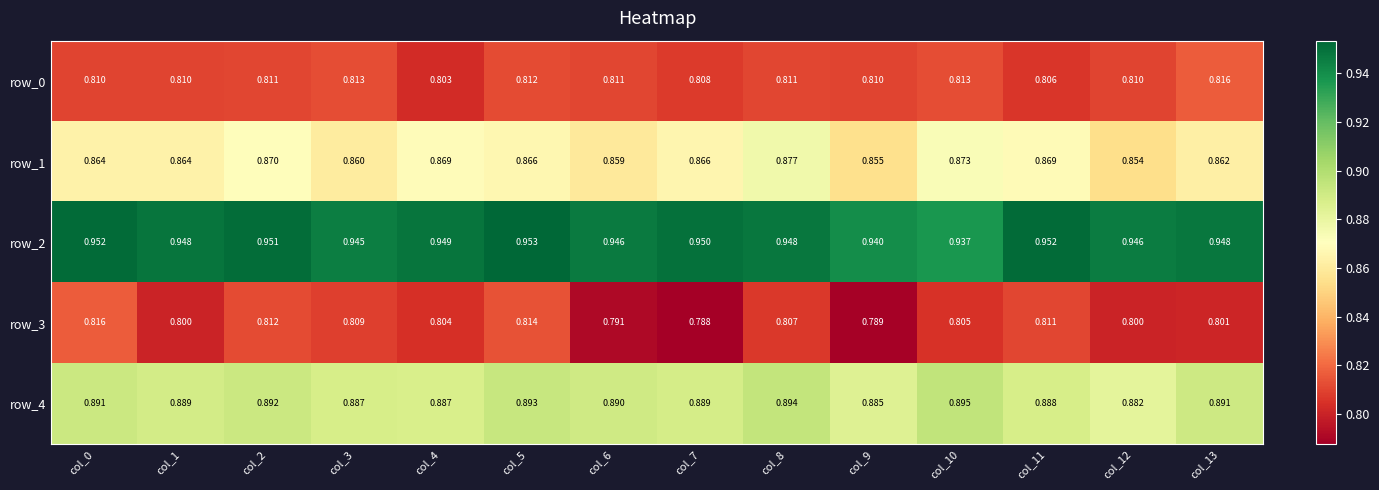

What is the maximum value for row_3?

0.8